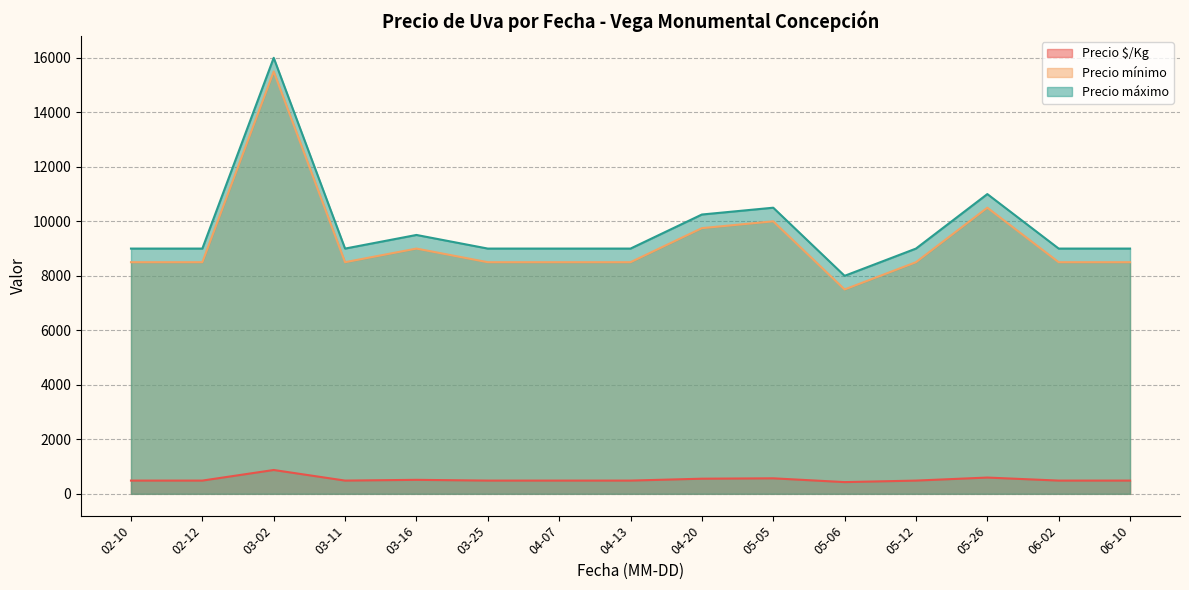

The value of Precio $/Kg at 02-10 is 486.0. True or false?

True